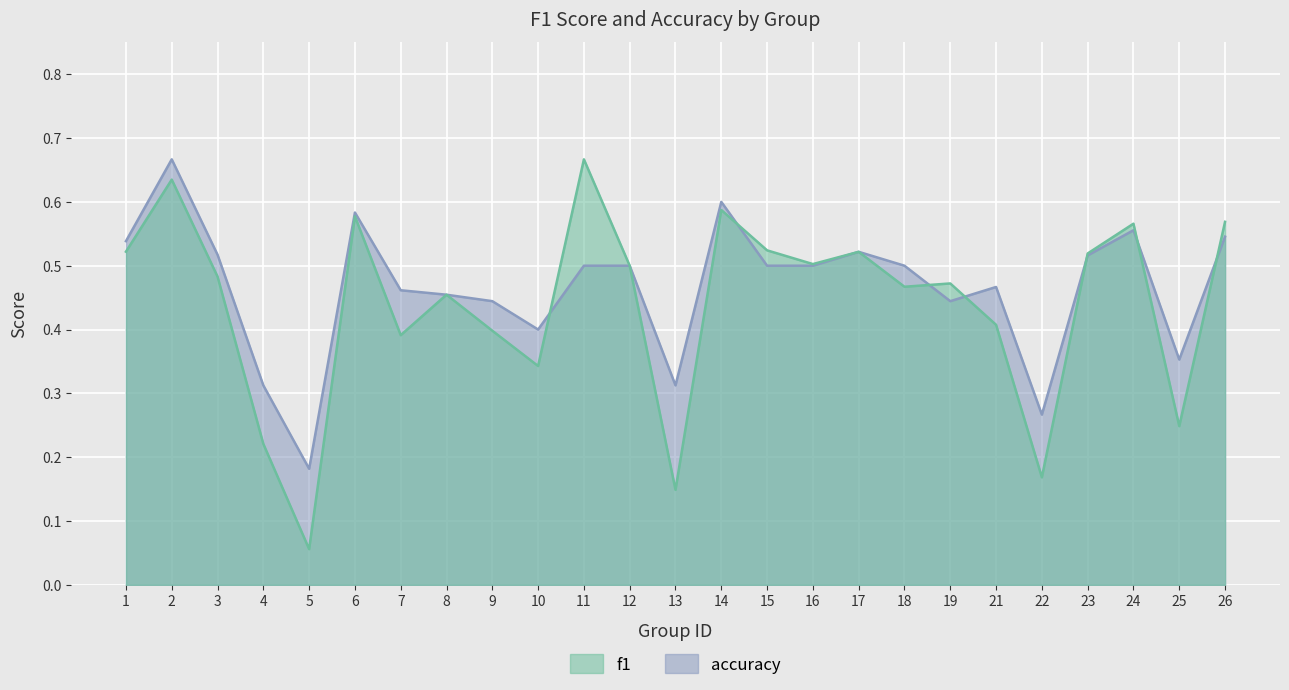

How many data points does each series have?

25